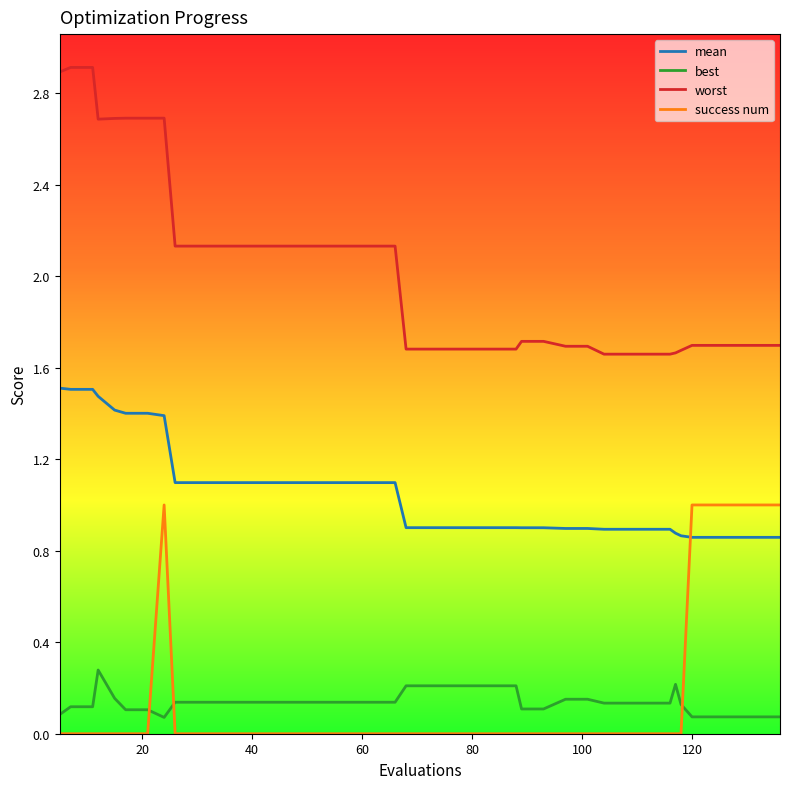

What is the maximum value shown in the chart?

2.9